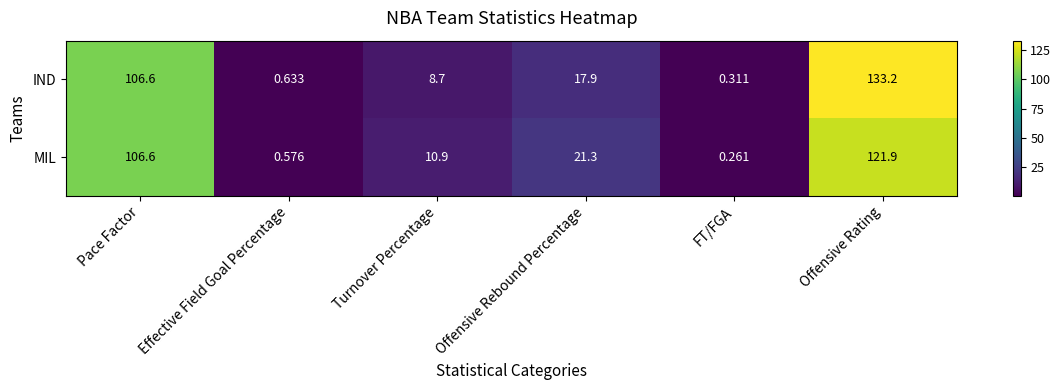

Which series has the widest spread of values?

IND